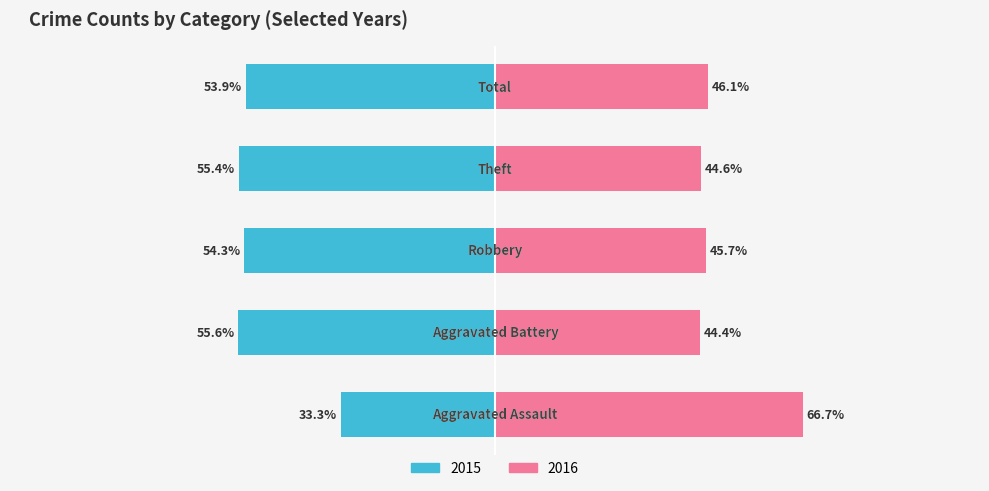

The Right series shows 2 at Aggravated Battery. True or false?

False